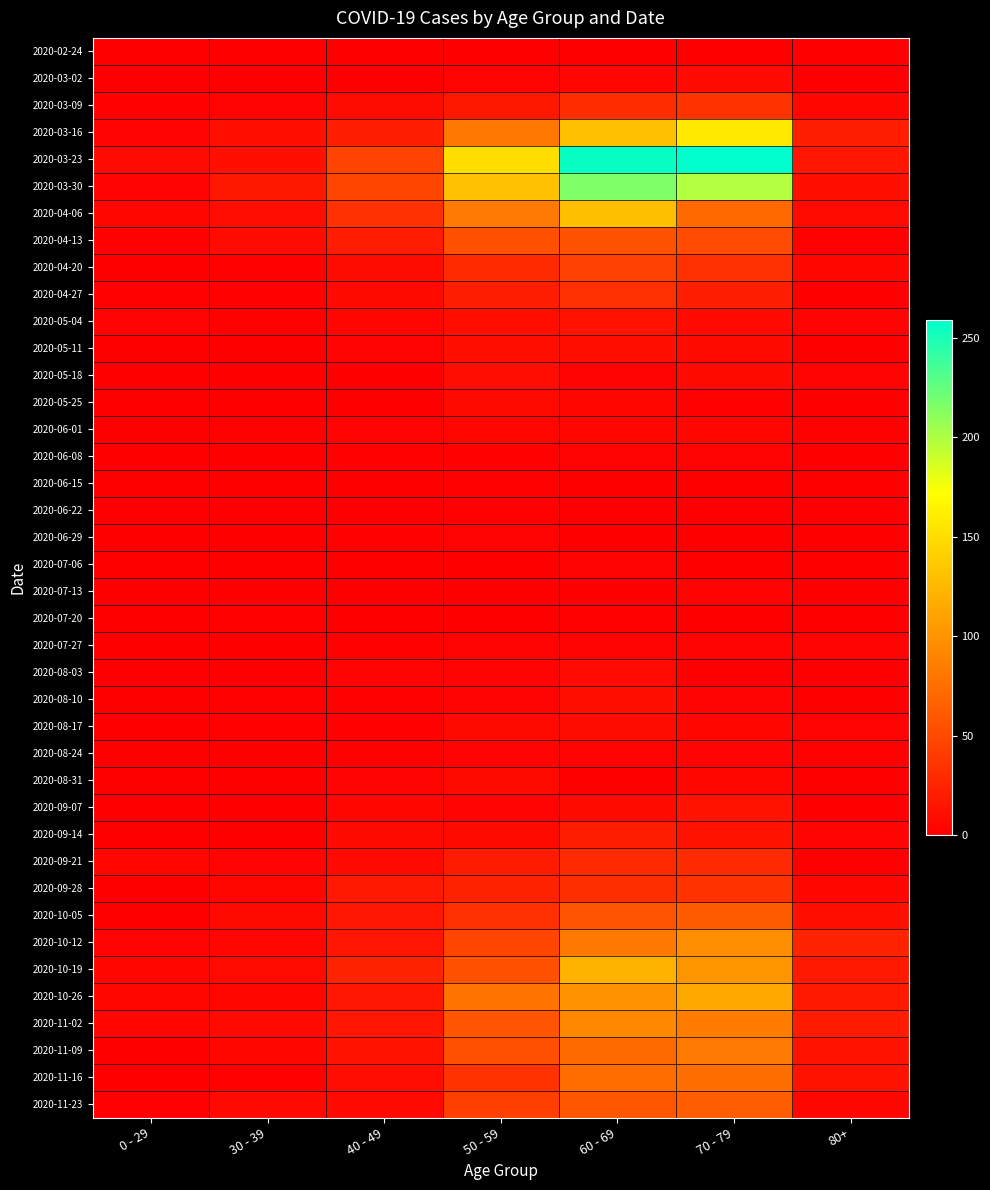

Reading right to left, transcribe all the data shown in this chart.

2020-02-24: 80+=0	70 - 79=1	60 - 69=1	50 - 59=1	40 - 49=1	30 - 39=0	0 - 29=0
2020-03-02: 80+=1	70 - 79=7	60 - 69=5	50 - 59=3	40 - 49=1	30 - 39=1	0 - 29=0
2020-03-09: 80+=6	70 - 79=35	60 - 69=31	50 - 59=17	40 - 49=9	30 - 39=3	0 - 29=2
2020-03-16: 80+=21	70 - 79=158	60 - 69=130	50 - 59=81	40 - 49=21	30 - 39=12	0 - 29=4
2020-03-23: 80+=15	70 - 79=259	60 - 69=255	50 - 59=151	40 - 49=46	30 - 39=12	0 - 29=8
2020-03-30: 80+=11	70 - 79=199	60 - 69=216	50 - 59=131	40 - 49=47	30 - 39=17	0 - 29=4
2020-04-06: 80+=8	70 - 79=71	60 - 69=129	50 - 59=83	40 - 49=34	30 - 39=10	0 - 29=6
2020-04-13: 80+=2	70 - 79=52	60 - 69=56	50 - 59=55	40 - 49=20	30 - 39=9	0 - 29=2
2020-04-20: 80+=5	70 - 79=33	60 - 69=45	50 - 59=30	40 - 49=9	30 - 39=2	0 - 29=1
2020-04-27: 80+=0	70 - 79=21	60 - 69=33	50 - 59=21	40 - 49=7	30 - 39=2	0 - 29=2
2020-05-04: 80+=3	70 - 79=7	60 - 69=14	50 - 59=11	40 - 49=6	30 - 39=2	0 - 29=3
2020-05-11: 80+=0	70 - 79=7	60 - 69=12	50 - 59=11	40 - 49=3	30 - 39=0	0 - 29=1
2020-05-18: 80+=3	70 - 79=7	60 - 69=3	50 - 59=10	40 - 49=0	30 - 39=1	0 - 29=0
2020-05-25: 80+=1	70 - 79=2	60 - 69=5	50 - 59=7	40 - 49=1	30 - 39=0	0 - 29=0
2020-06-01: 80+=2	70 - 79=6	60 - 69=6	50 - 59=5	40 - 49=3	30 - 39=2	0 - 29=0
2020-06-08: 80+=0	70 - 79=3	60 - 69=3	50 - 59=2	40 - 49=2	30 - 39=0	0 - 29=0
2020-06-15: 80+=1	70 - 79=1	60 - 69=1	50 - 59=2	40 - 49=1	30 - 39=0	0 - 29=0
2020-06-22: 80+=0	70 - 79=1	60 - 69=0	50 - 59=2	40 - 49=1	30 - 39=0	0 - 29=1
2020-06-29: 80+=0	70 - 79=0	60 - 69=0	50 - 59=3	40 - 49=2	30 - 39=0	0 - 29=0
2020-07-06: 80+=0	70 - 79=0	60 - 69=3	50 - 59=1	40 - 49=1	30 - 39=1	0 - 29=0
2020-07-13: 80+=0	70 - 79=3	60 - 69=0	50 - 59=0	40 - 49=0	30 - 39=0	0 - 29=0
2020-07-20: 80+=1	70 - 79=1	60 - 69=2	50 - 59=1	40 - 49=1	30 - 39=2	0 - 29=1
2020-07-27: 80+=3	70 - 79=3	60 - 69=3	50 - 59=3	40 - 49=2	30 - 39=0	0 - 29=0
2020-08-03: 80+=1	70 - 79=1	60 - 69=8	50 - 59=4	40 - 49=3	30 - 39=0	0 - 29=1
2020-08-10: 80+=1	70 - 79=4	60 - 69=12	50 - 59=4	40 - 49=2	30 - 39=2	0 - 29=1
2020-08-17: 80+=3	70 - 79=5	60 - 69=9	50 - 59=7	40 - 49=2	30 - 39=2	0 - 29=0
2020-08-24: 80+=2	70 - 79=4	60 - 69=3	50 - 59=4	40 - 49=2	30 - 39=0	0 - 29=0
2020-08-31: 80+=0	70 - 79=6	60 - 69=1	50 - 59=7	40 - 49=3	30 - 39=0	0 - 29=0
2020-09-07: 80+=0	70 - 79=14	60 - 69=7	50 - 59=4	40 - 49=5	30 - 39=1	0 - 29=0
2020-09-14: 80+=4	70 - 79=14	60 - 69=20	50 - 59=7	40 - 49=7	30 - 39=1	0 - 29=1
2020-09-21: 80+=1	70 - 79=30	60 - 69=29	50 - 59=19	40 - 49=7	30 - 39=4	0 - 29=5
2020-09-28: 80+=5	70 - 79=35	60 - 69=32	50 - 59=24	40 - 49=18	30 - 39=5	0 - 29=0
2020-10-05: 80+=11	70 - 79=62	60 - 69=58	50 - 59=33	40 - 49=15	30 - 39=7	0 - 29=1
2020-10-12: 80+=25	70 - 79=97	60 - 69=82	50 - 59=47	40 - 49=15	30 - 39=5	0 - 29=3
2020-10-19: 80+=18	70 - 79=102	60 - 69=121	50 - 59=55	40 - 49=25	30 - 39=8	0 - 29=5
2020-10-26: 80+=18	70 - 79=115	60 - 69=100	50 - 59=79	40 - 49=16	30 - 39=6	0 - 29=5
2020-11-02: 80+=19	70 - 79=84	60 - 69=93	50 - 59=58	40 - 49=16	30 - 39=7	0 - 29=5
2020-11-09: 80+=13	70 - 79=83	60 - 69=72	50 - 59=54	40 - 49=14	30 - 39=5	0 - 29=1
2020-11-16: 80+=14	70 - 79=75	60 - 69=73	50 - 59=35	40 - 49=10	30 - 39=2	0 - 29=0
2020-11-23: 80+=6	70 - 79=63	60 - 69=59	50 - 59=43	40 - 49=7	30 - 39=7	0 - 29=2